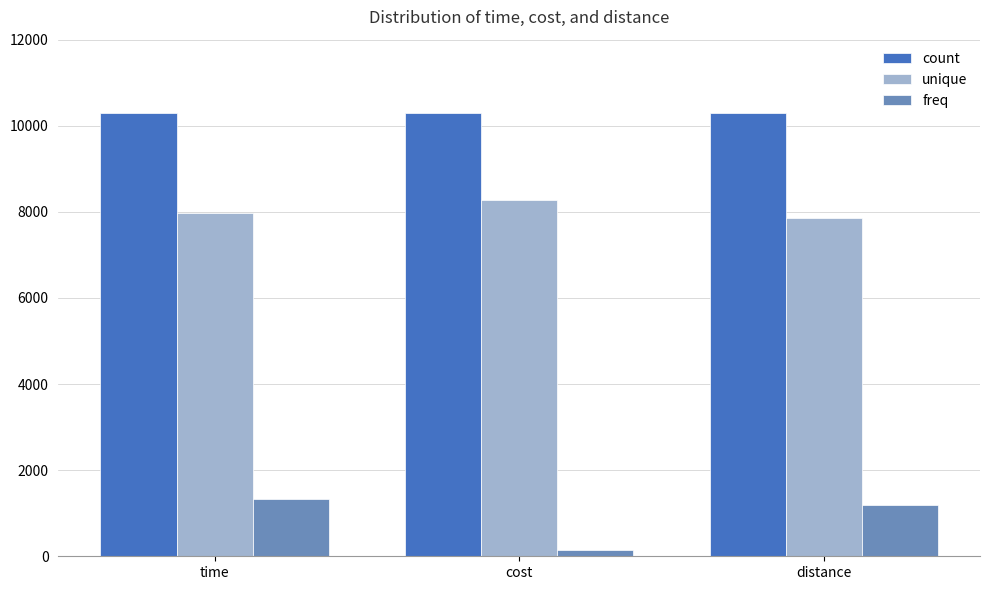

Which series has the largest total across all categories?

count